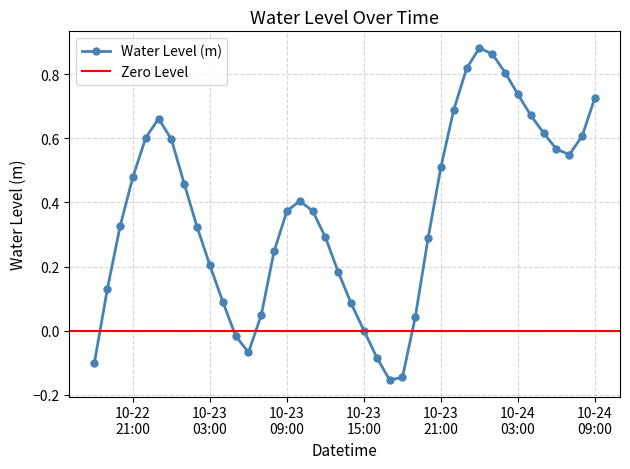

How many points are higher than both their immediate neighbors (excluding endpoints)?

3